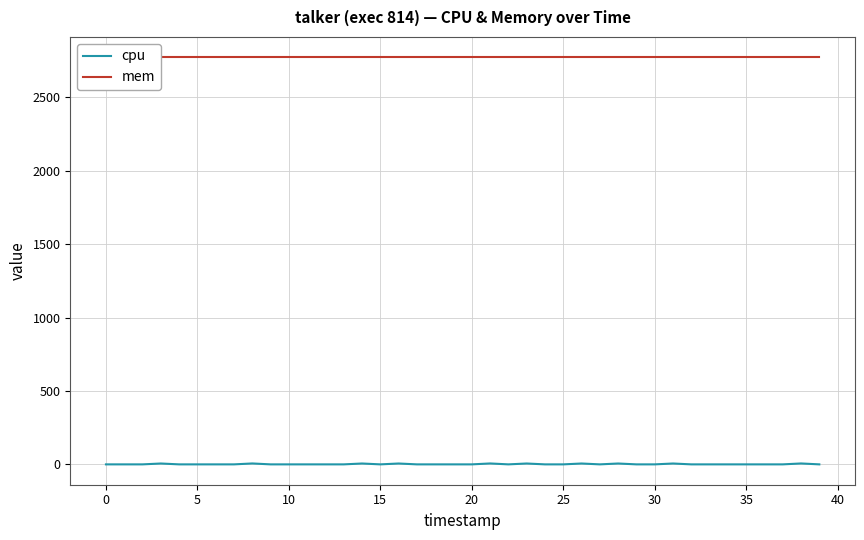

Which series has the largest range (max minus min)?

cpu